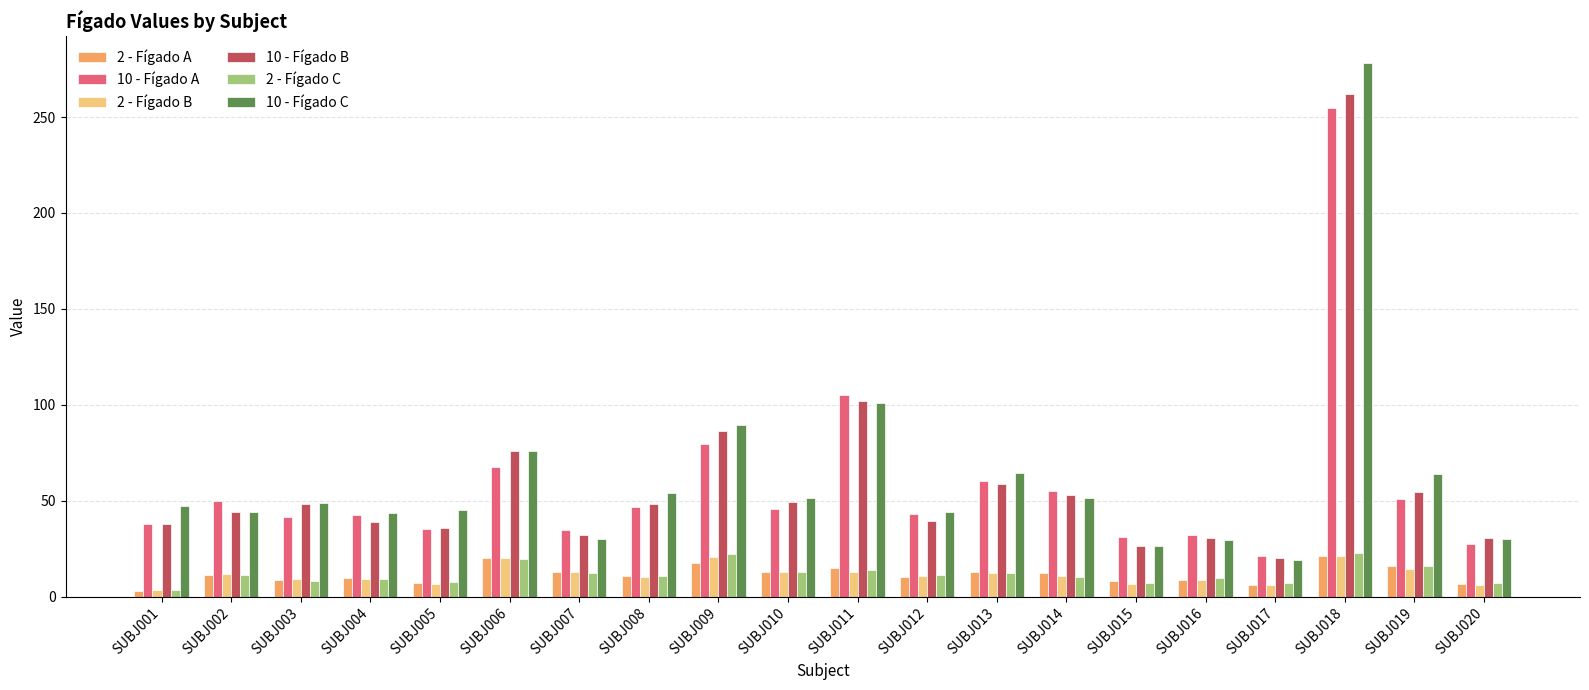

What is the total value across all series at SUBJ016?

118.9